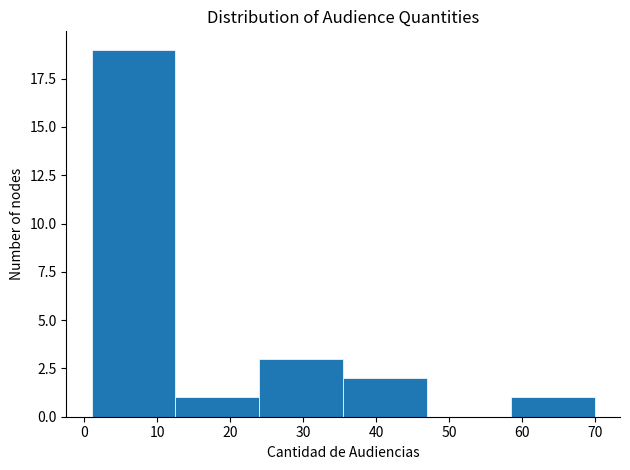

Reading left to right, list every bar in this chart as the range it spans on the x-axis followed by its height. Neither the bar edges nor the heights are printed on the chart, so give them approximately, as read against the axes.

1.0 to 12.5: 19
12.5 to 24.0: 1
24.0 to 35.5: 3
35.5 to 47.0: 2
47.0 to 58.5: 0
58.5 to 70.0: 1